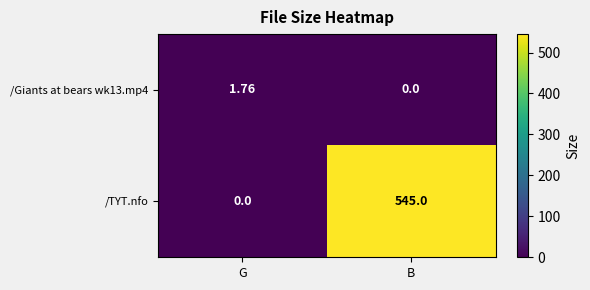

At which label does /Giants at bears wk13.mp4 first exceed 1?

G